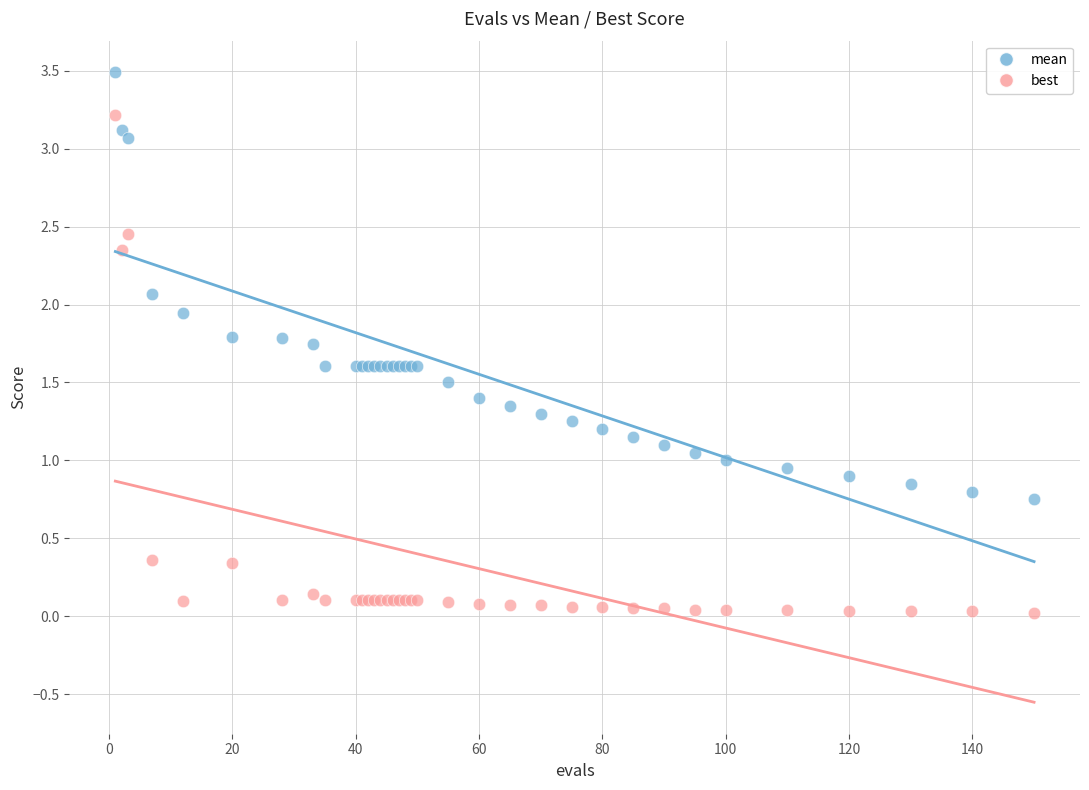

Which series has the widest spread of Y values?

best